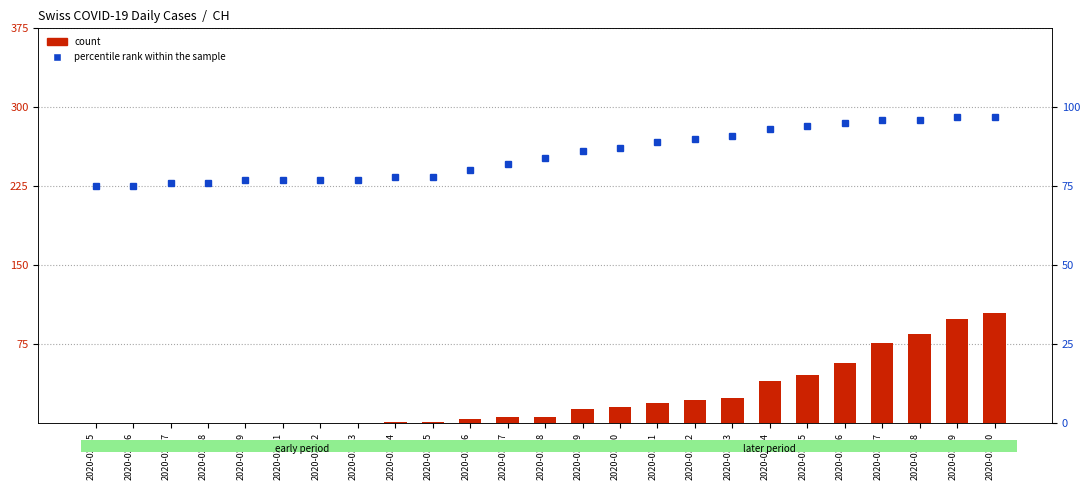

What position from the right is 2020-03-08?

13